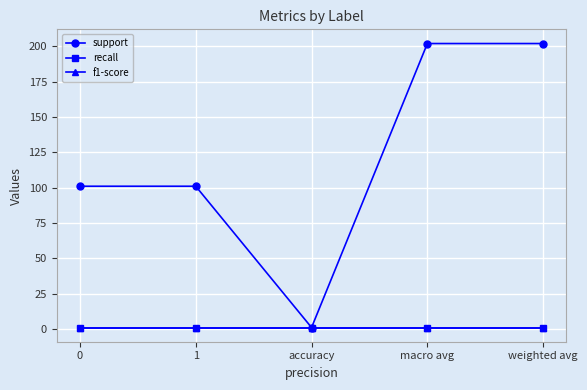

Reading left to right, list all the values displayed in this chart.

support: 0=101	1=101	accuracy=1	macro avg=202	weighted avg=202
recall: 0=1	1=1	accuracy=1	macro avg=1	weighted avg=1
f1-score: 0=1	1=1	accuracy=1	macro avg=1	weighted avg=1